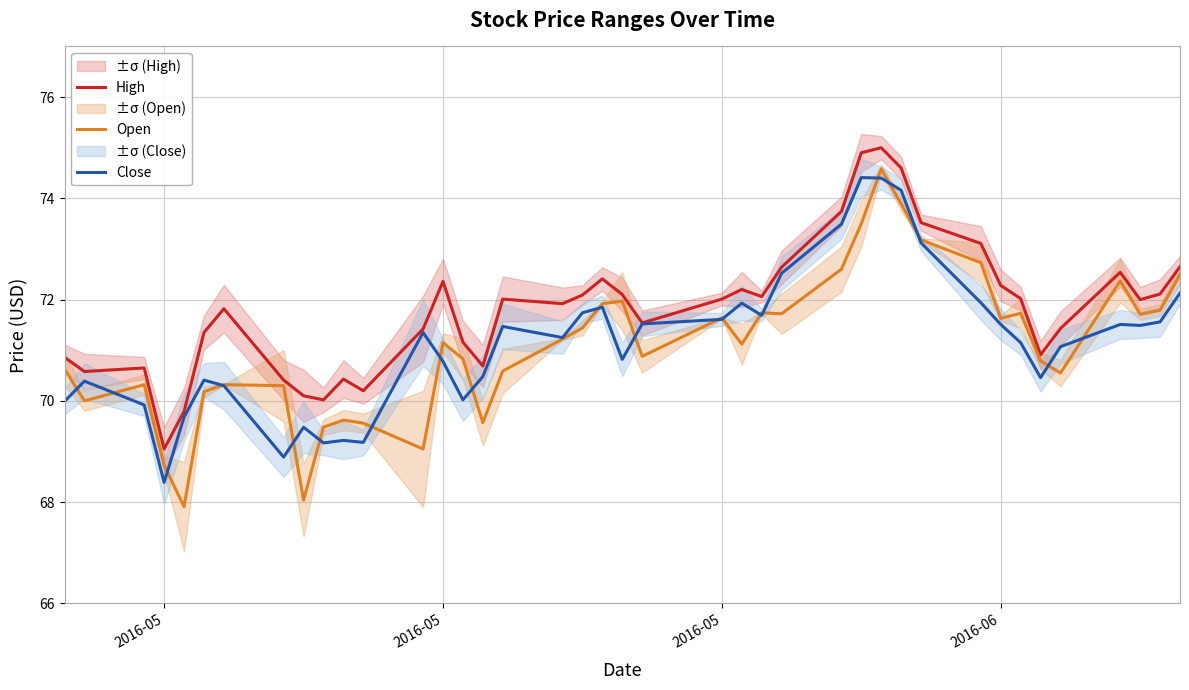

At which category does Open reach its first local peak?

2016-05